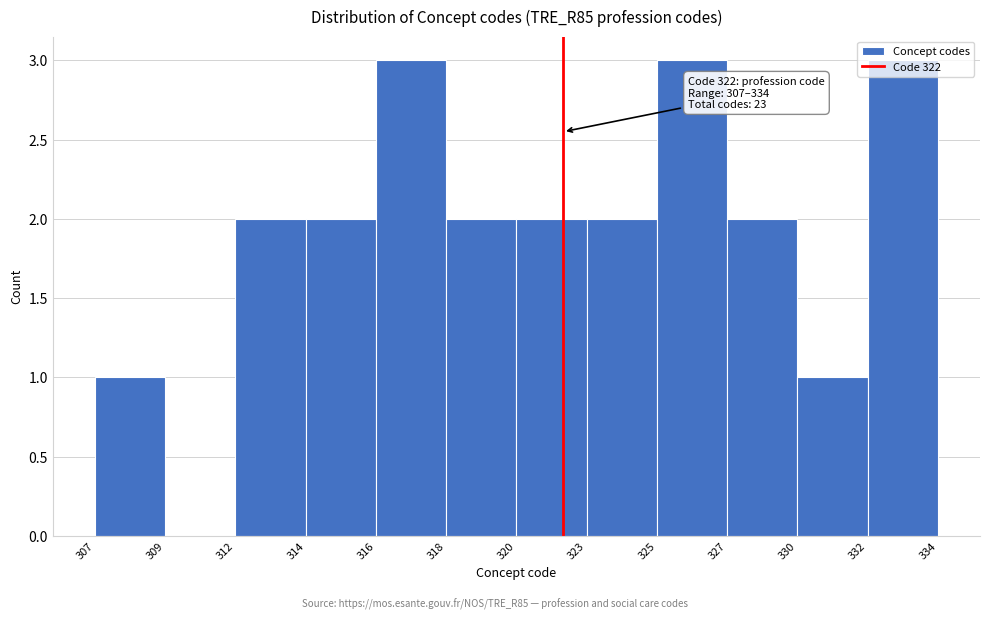

True or false: the data shows 1 at 332.

False